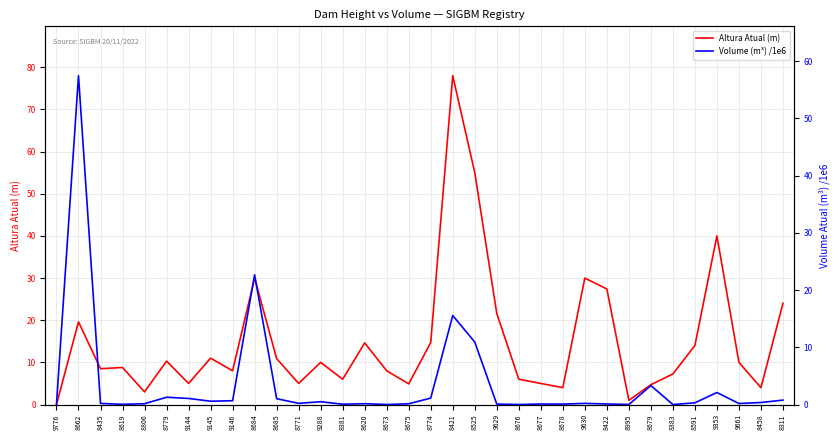

How many distinct data groups are displayed?

2